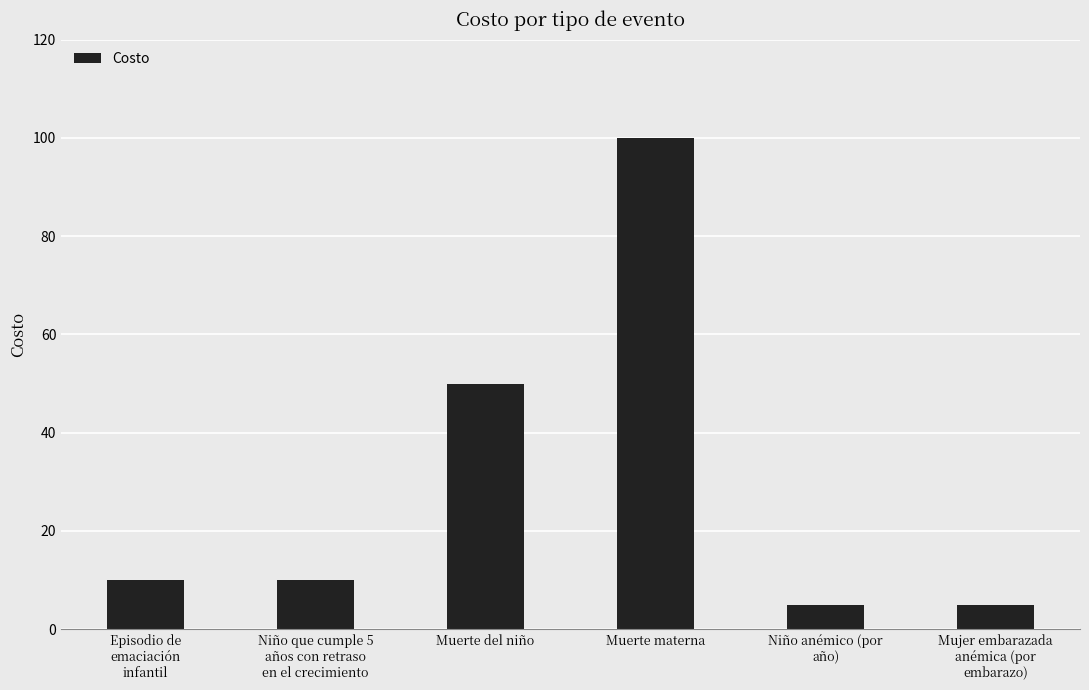

Reading left to right, list all the values displayed in this chart.

Episodio de
emaciación
infantil=10	Niño que cumple 5
años con retraso
en el crecimiento=10	Muerte del niño=50	Muerte materna=100	Niño anémico (por
año)=5	Mujer embarazada
anémica (por
embarazo)=5